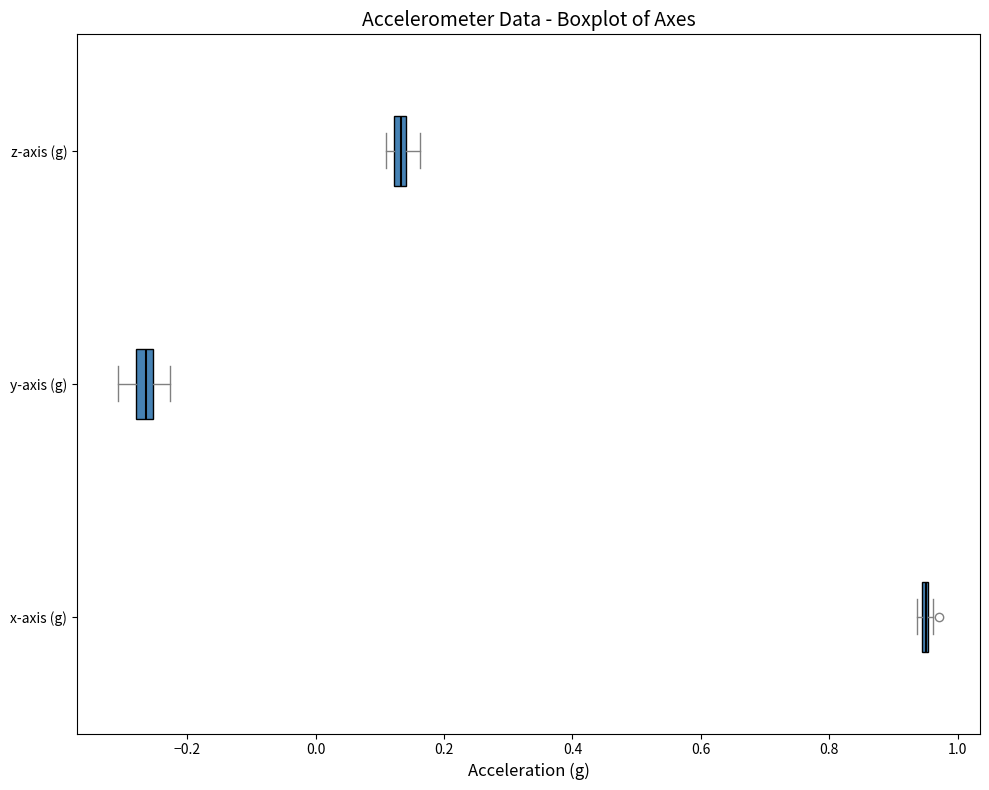

Where is the left edge of the box for y-axis (g) on the x-axis? The values are not printed on the chart, so give them approximately, as read against the axis.

-0.28